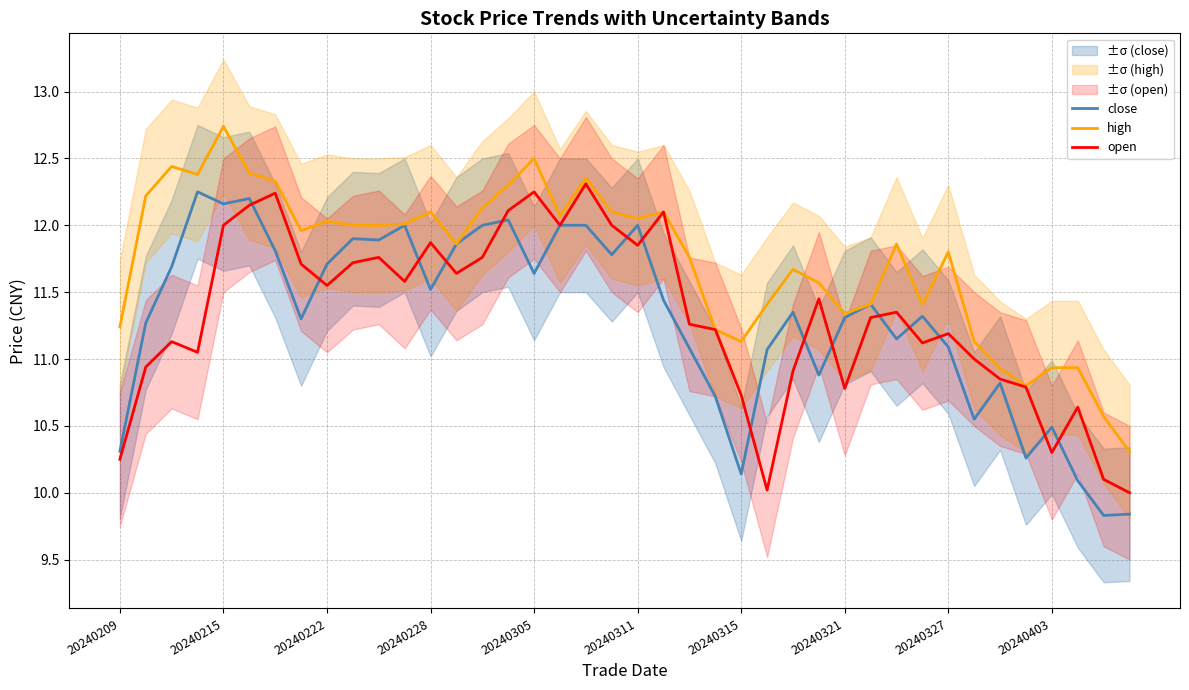

Is it true that high equals 11.8 at 20240327?

True